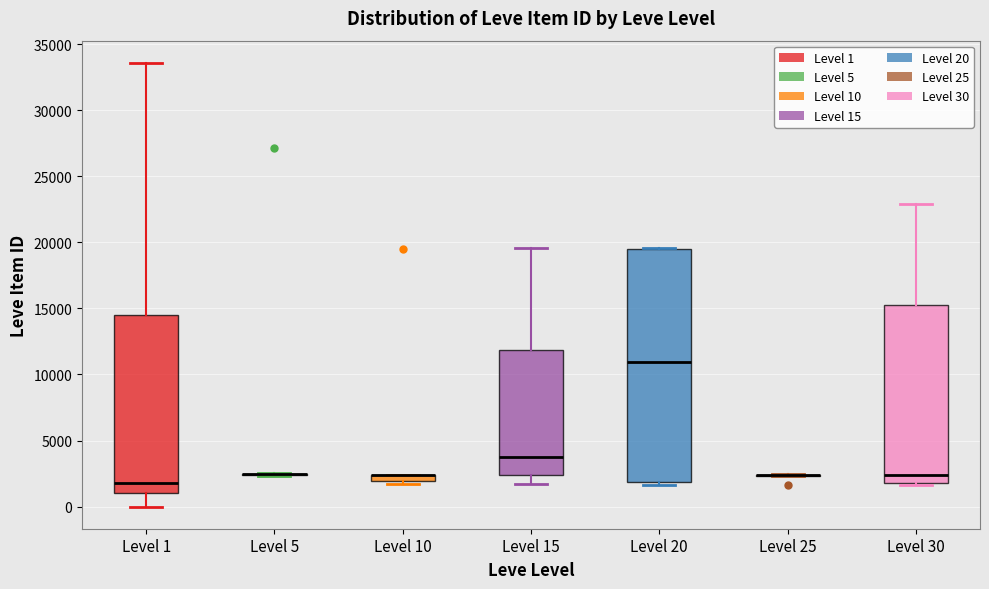

Which box is the tallest, from its lower edge to its upper edge?

Level 20